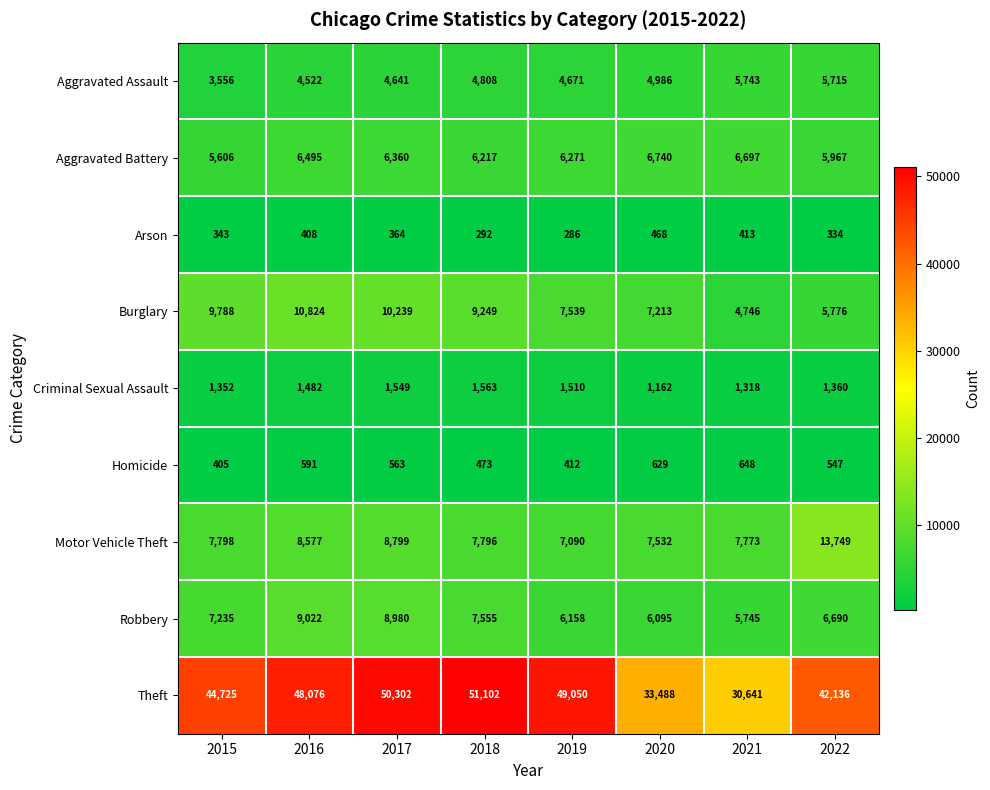

True or false: Burglary has a value of 8102 at 2021.

False